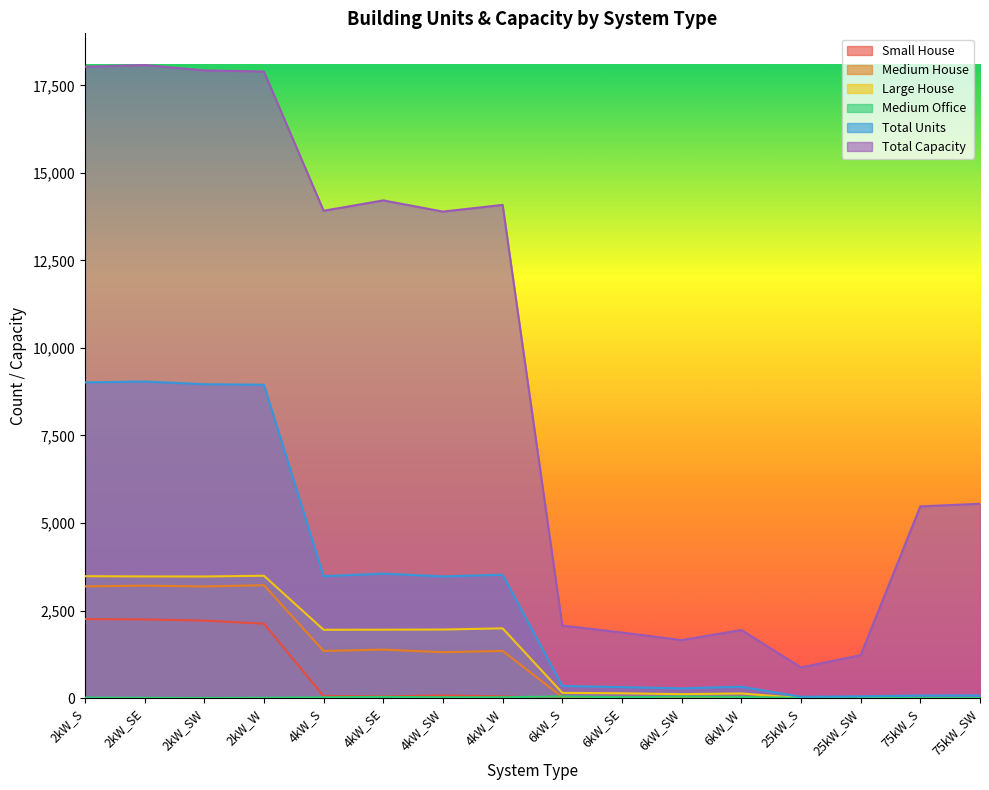

True or false: Total Units has a value of 9017 at 2kW_S.

True